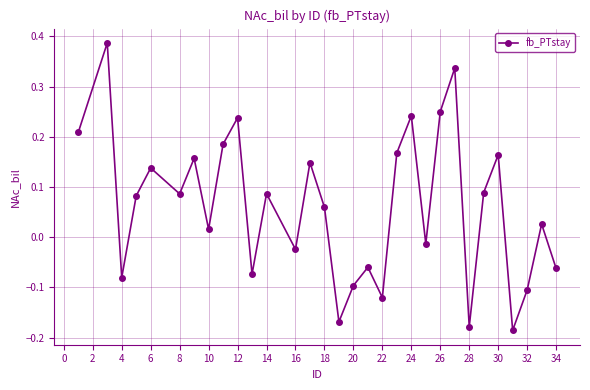

How many points are lower than both their immediate neighbors (excluding endpoints)?

10